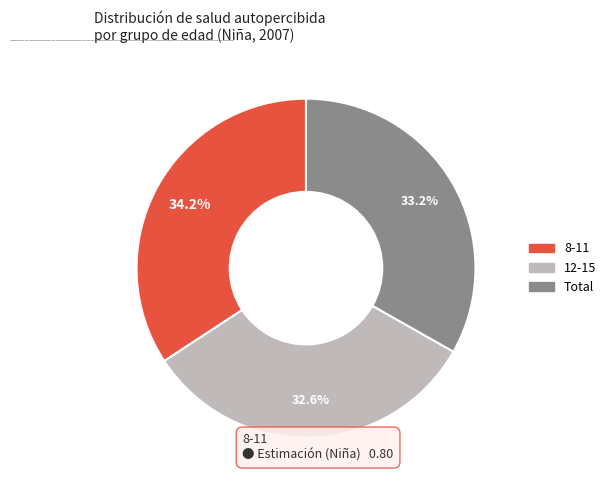

How many segments does this pie chart have?

3